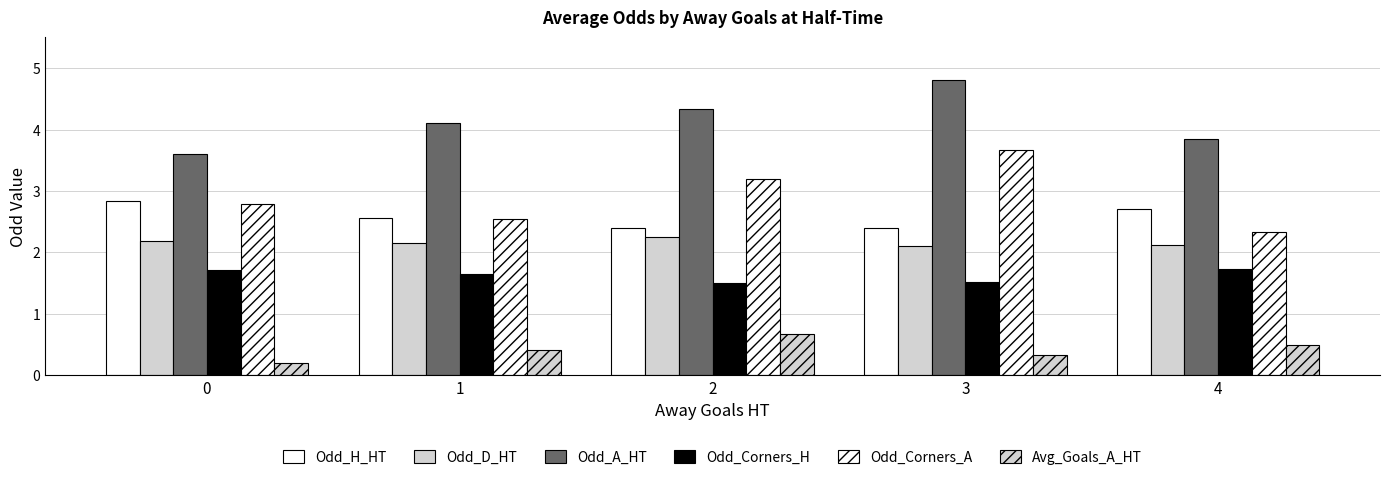

What is the difference between the highest and lowest values at 2?

3.7